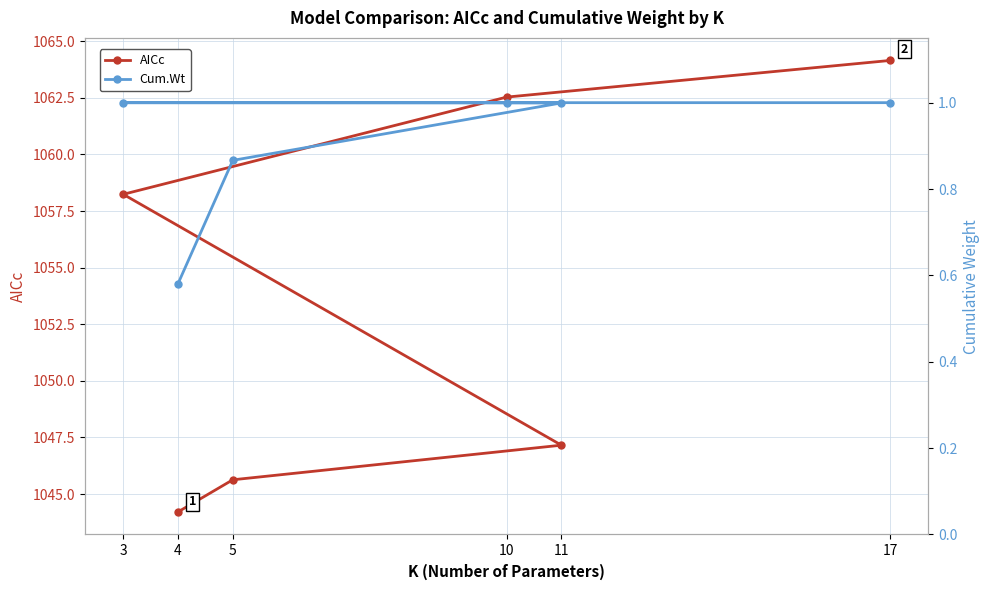

At which category is the sum across all series the highest?

17